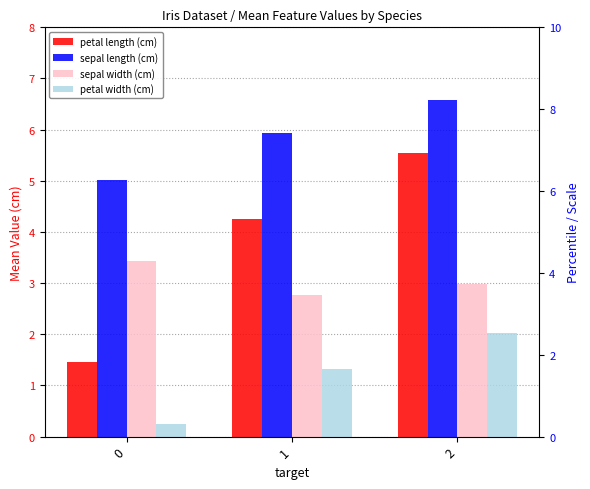

What are all the series names shown in the legend?

petal length (cm), sepal length (cm), sepal width (cm), petal width (cm)